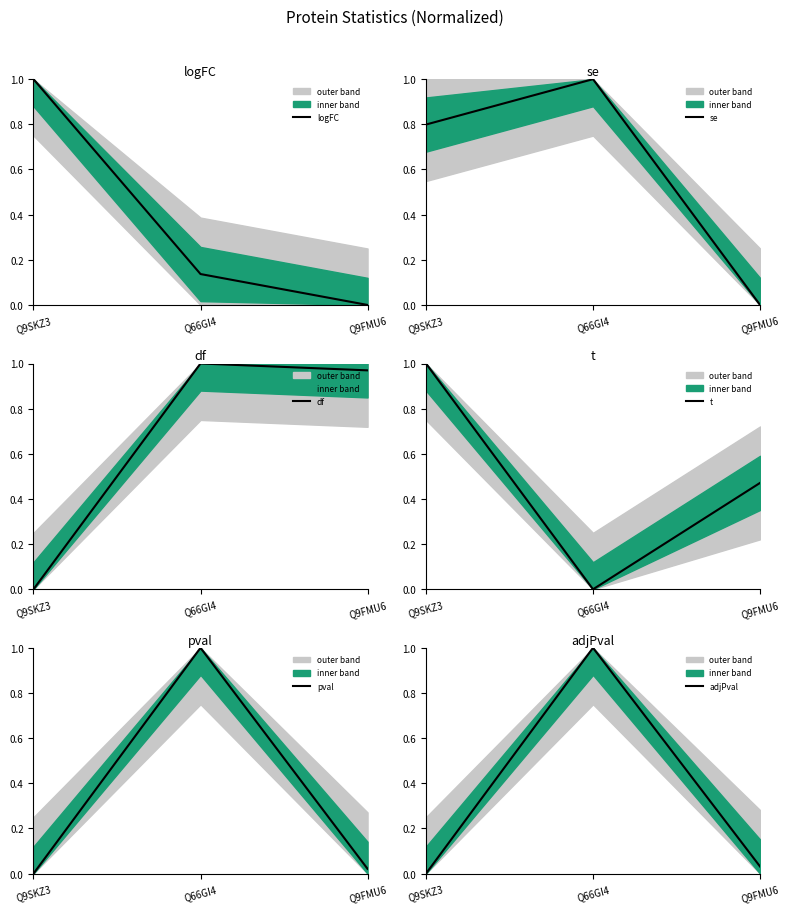

Is this an area chart (filled region under the line)?

No